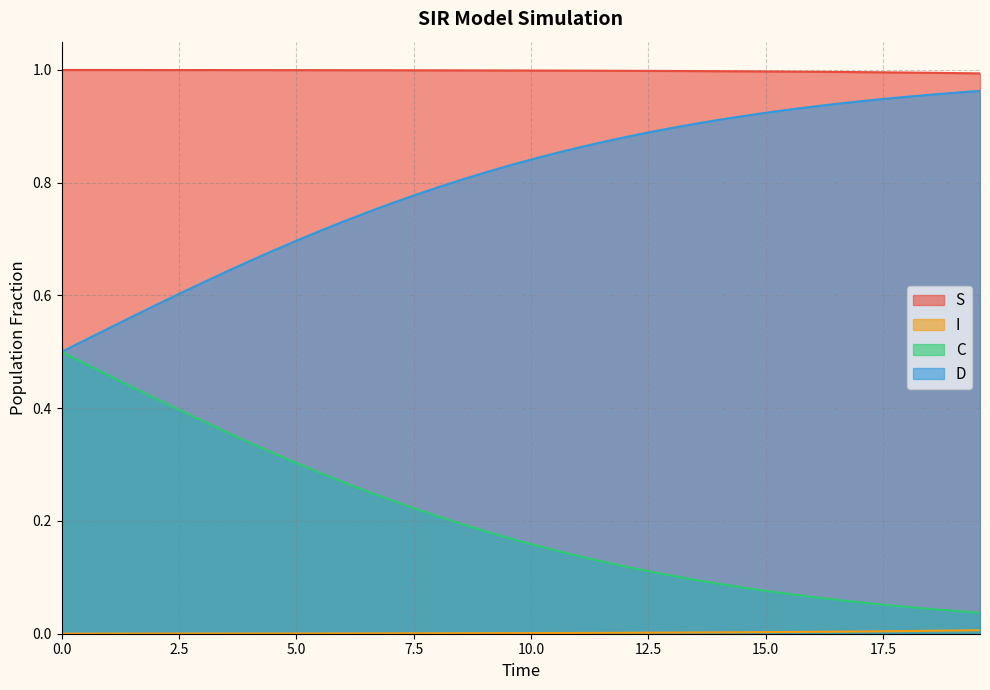

True or false: S and D intersect in this chart.

False